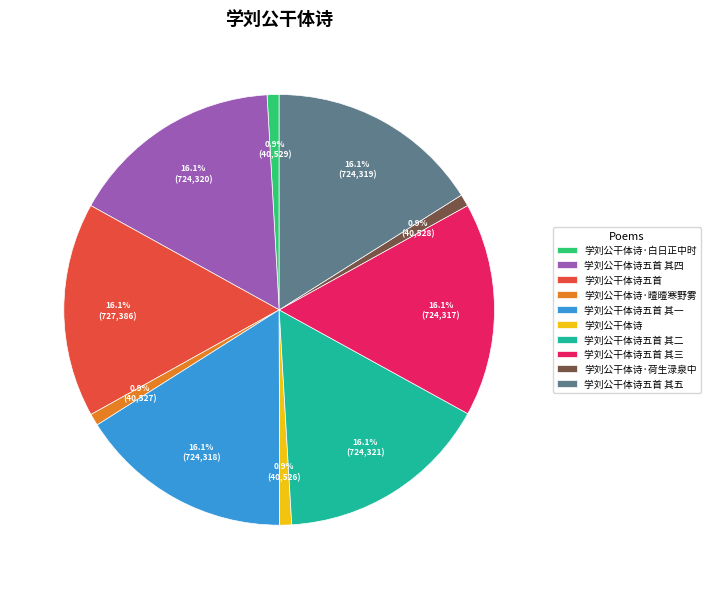

To the nearest percent, what is the combined percentage of 学刘公干体诗·曀曀寒野雾 and 学刘公干体诗五首 其五?

17%